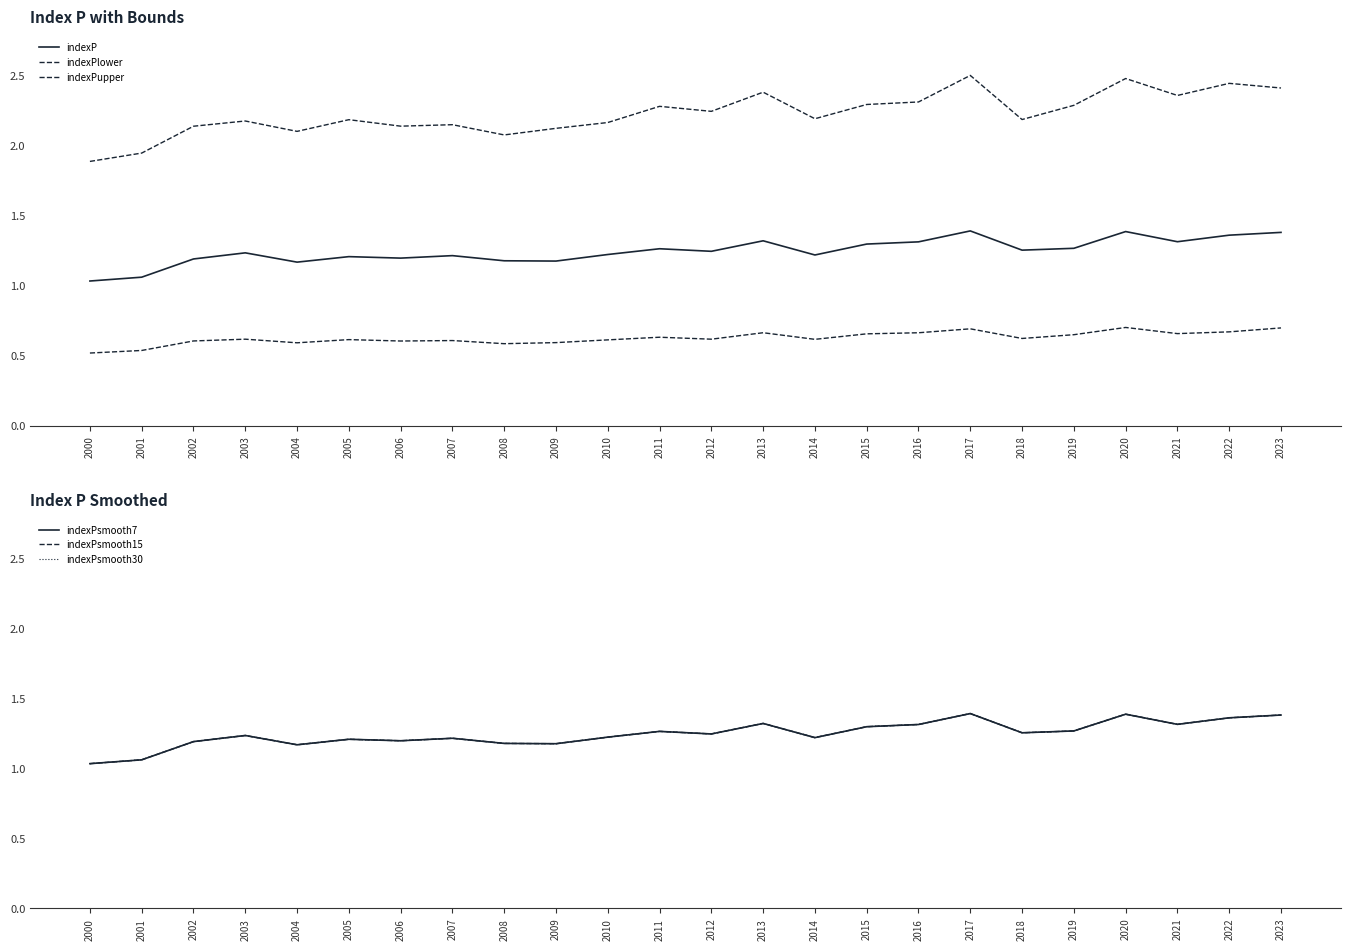

What is the value of the indexPlower point at the 19th from the left?

0.6